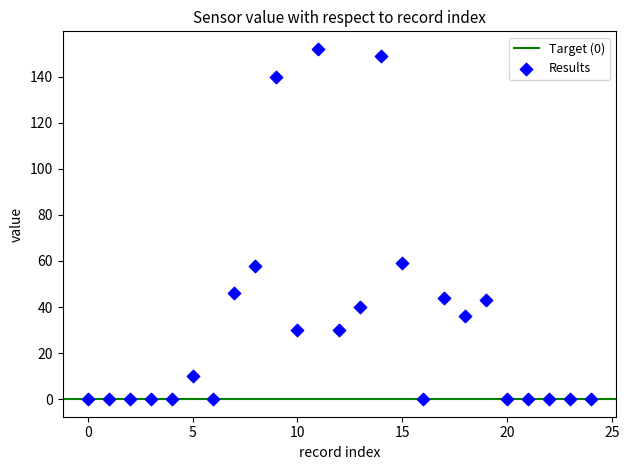

What is the range of X values (max minus min)?

24